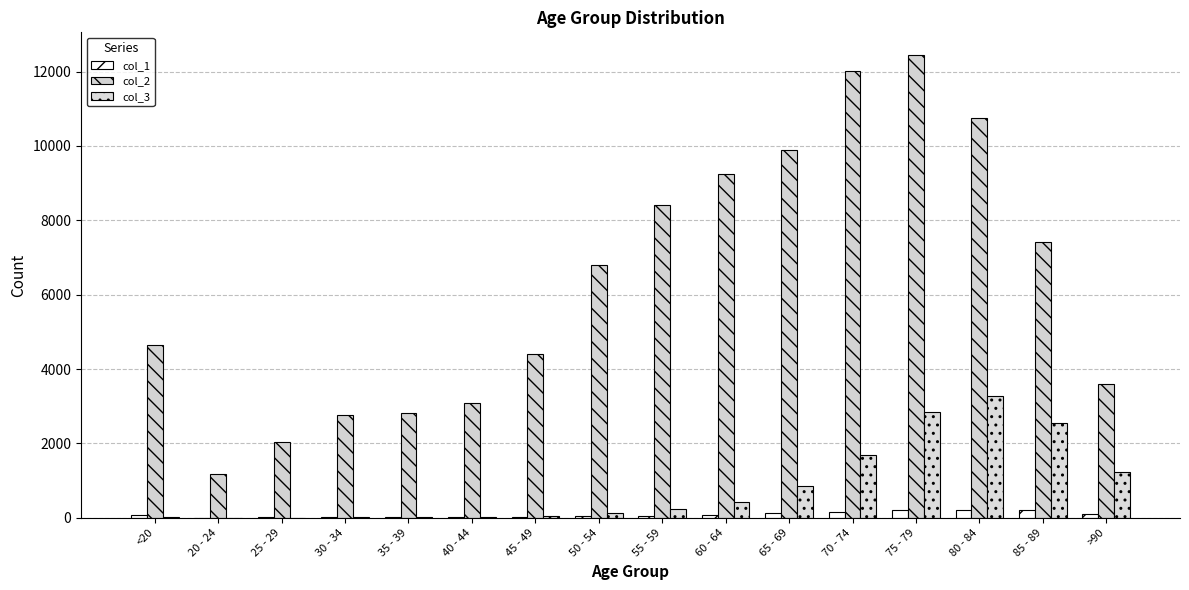

What are all the series names shown in the legend?

col_1, col_2, col_3